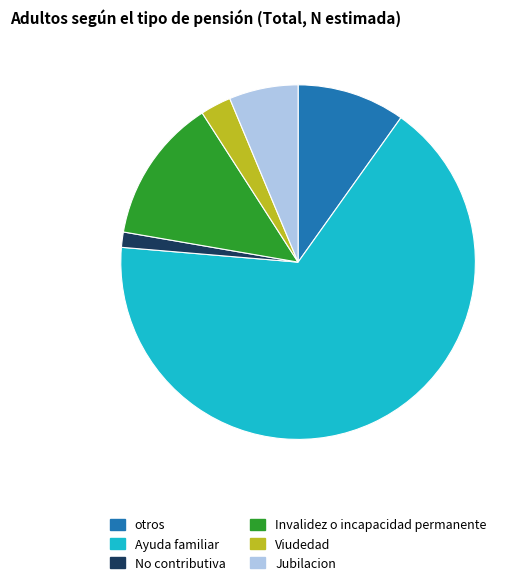

The No contributiva slice represents 11% of the pie. True or false?

False